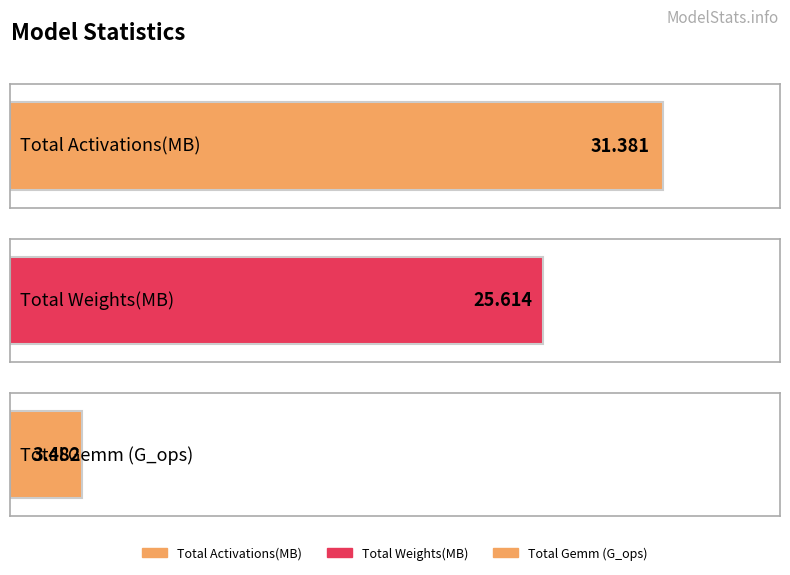

Between Total Weights(MB): and Total Gemm (G_ops):, which is larger?

Total Weights(MB):